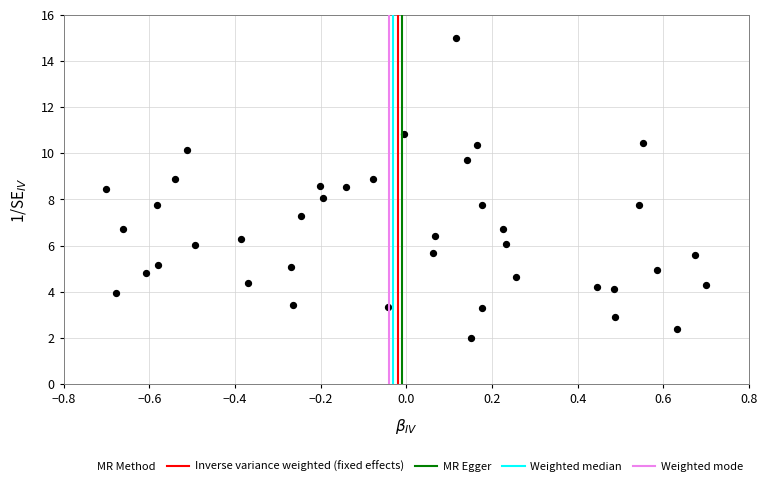

What is the range of Y values (max minus min)?

13.0